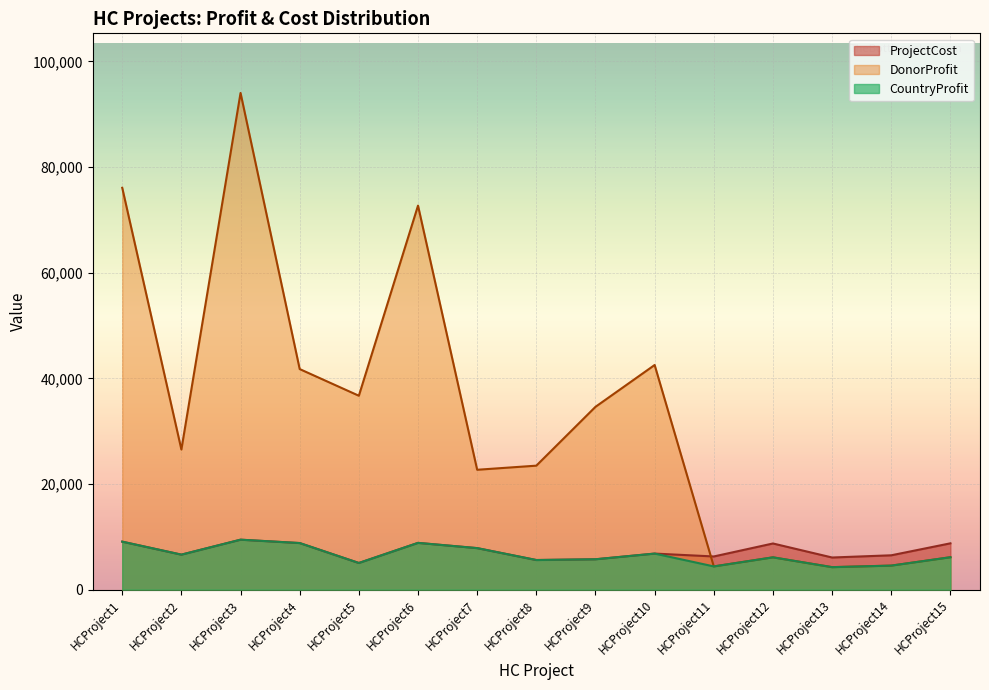

How many data points in DonorProfit are less than 26524?

7